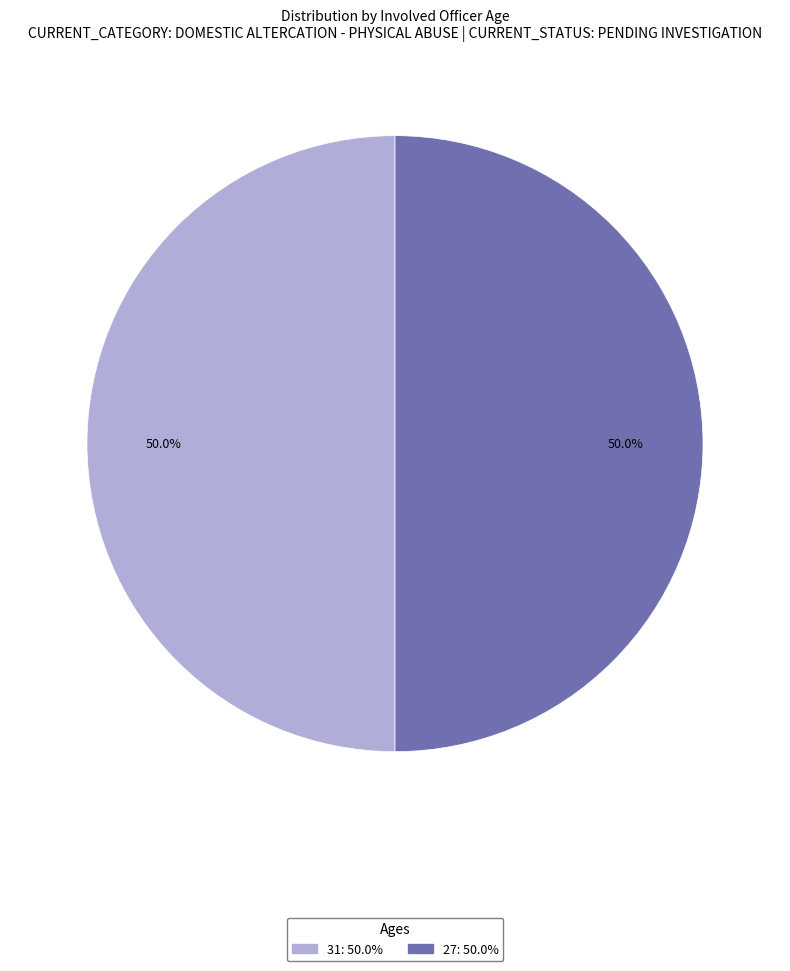

Combined, do 31 and 27 account for over 50%?

Yes